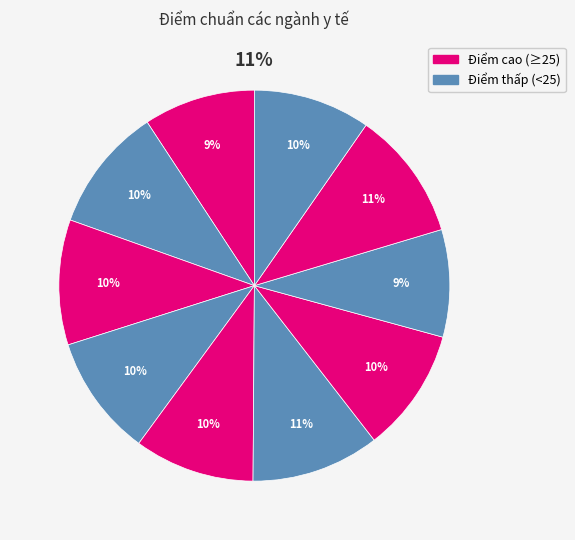

True or false: Y khoa (A) accounts for 10% of the total.

True